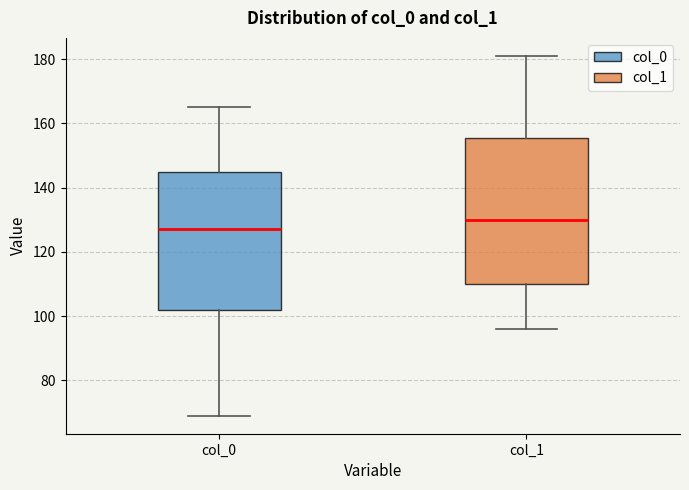

Where is the lower edge of the box for col_1 on the y-axis? The values are not printed on the chart, so give them approximately, as read against the axis.

110